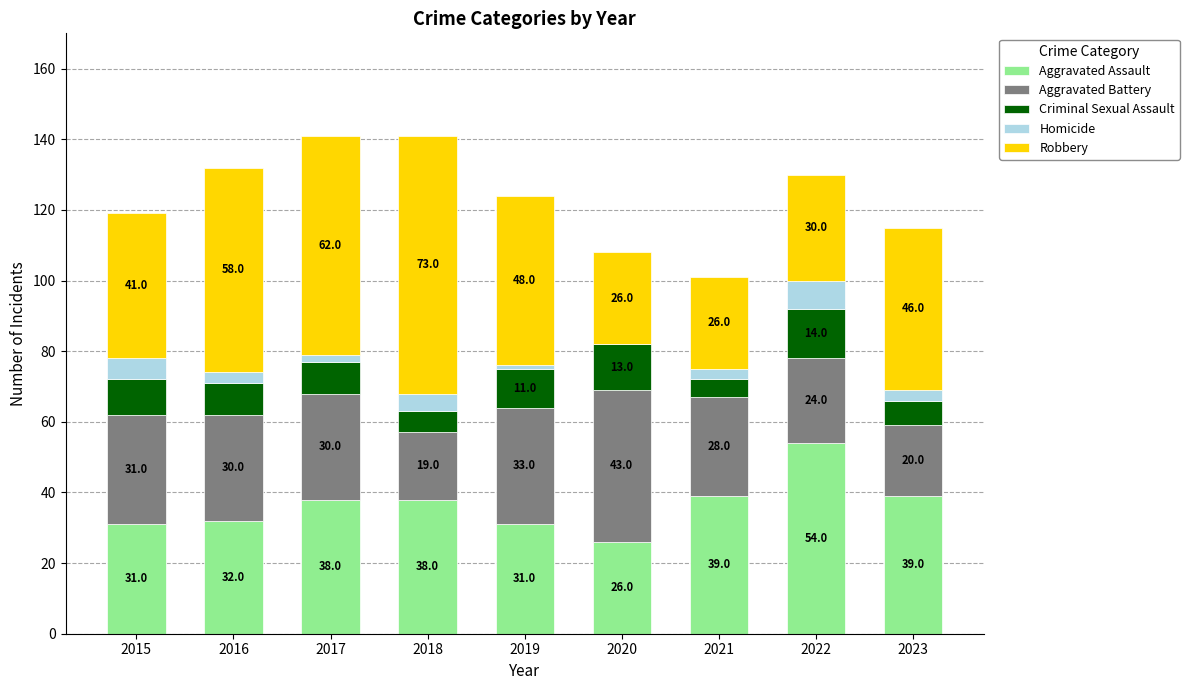

Reading left to right, what are the values for Aggravated Assault?

2015=31	2016=32	2017=38	2018=38	2019=31	2020=26	2021=39	2022=54	2023=39